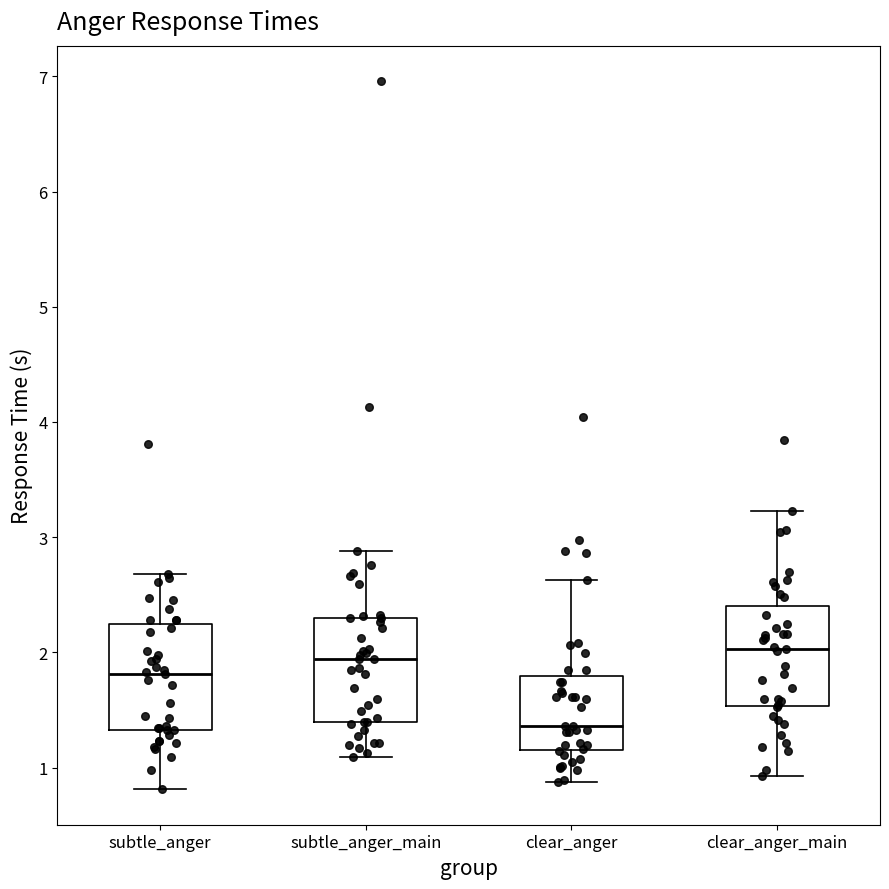

Reading left to right, read every box against the y-axis: the position of its median line, the range the box covers, and the ends of its whiskers. The values are not printed on the chart, so give them approximately, as read against the axis.

subtle_anger: median 1.8, box 1.3 to 2.2, whiskers 0.8 to 2.7
subtle_anger_main: median 1.9, box 1.4 to 2.3, whiskers 1.1 to 2.9
clear_anger: median 1.4, box 1.2 to 1.8, whiskers 0.9 to 2.6
clear_anger_main: median 2.0, box 1.5 to 2.4, whiskers 0.9 to 3.2